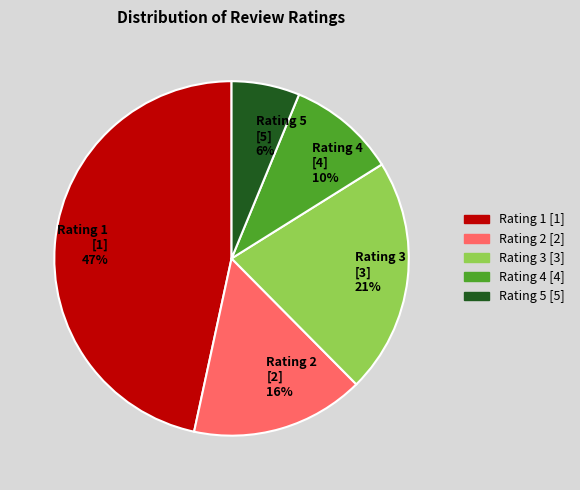

The Rating 2 [2] 16% slice represents 16% of the pie. True or false?

True